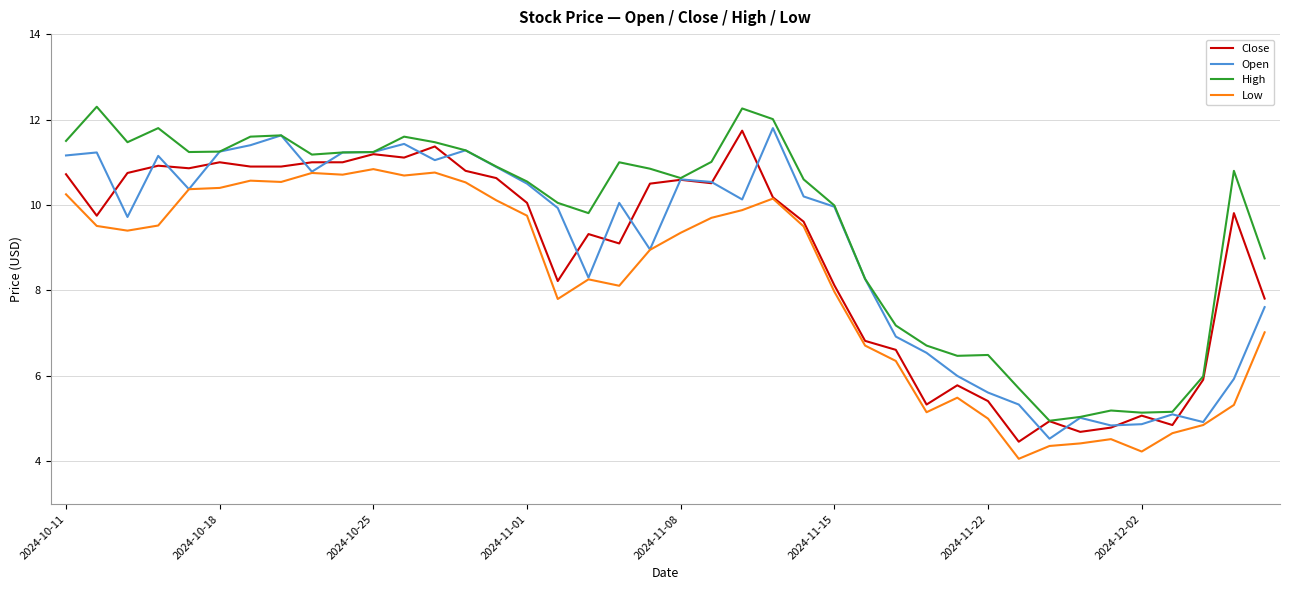

Which series has the largest total across all categories?

High